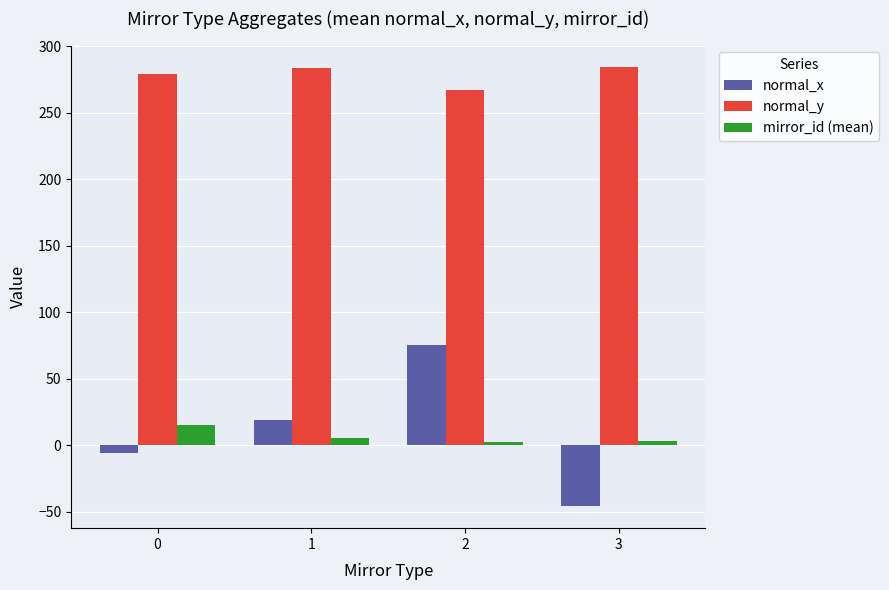

List the series in order of their peak value, highest first.

normal_y, normal_x, mirror_id (mean)